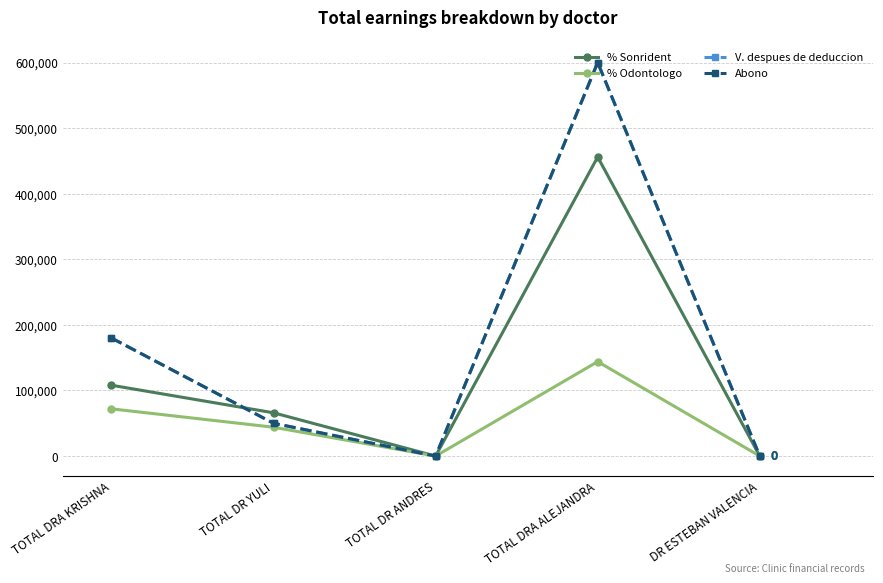

What is the label of the 4th point from the left?

TOTAL DRA ALEJANDRA